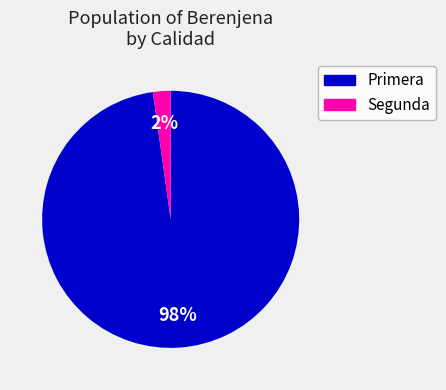

How many segments does this pie chart have?

2